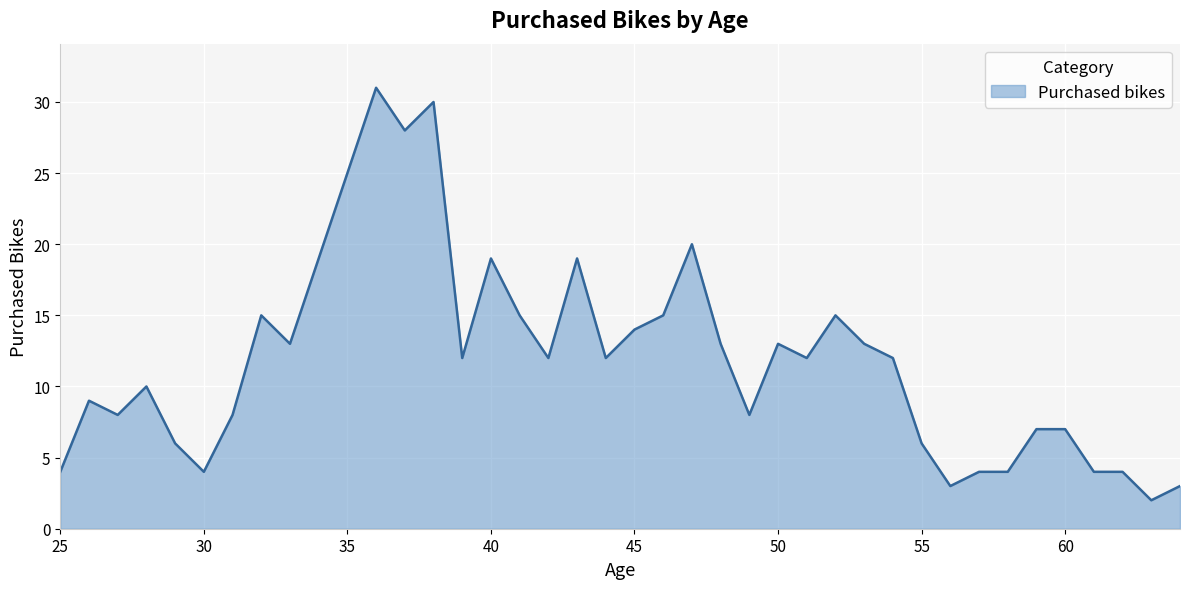

What is the difference between the maximum and minimum values?

29